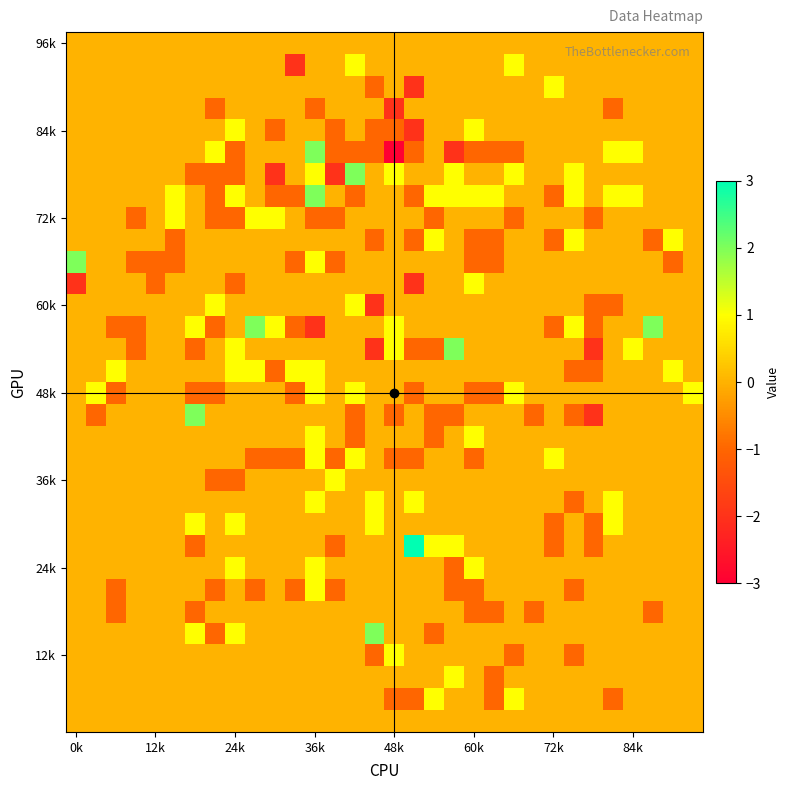

Which category has the highest value across all series?

17